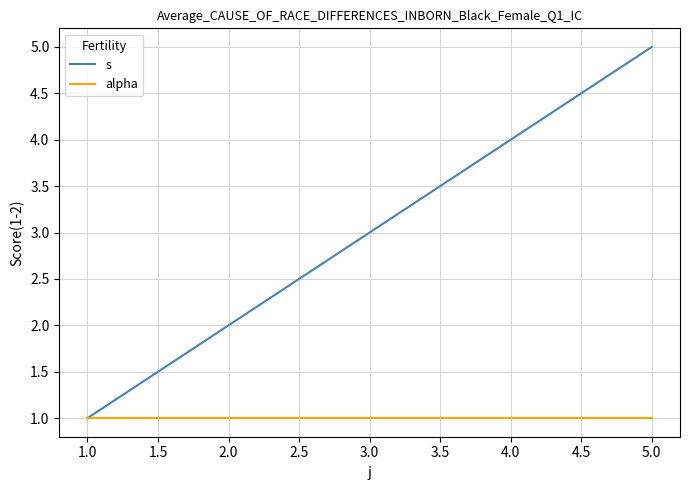

At which label does s reach its peak?

5.0